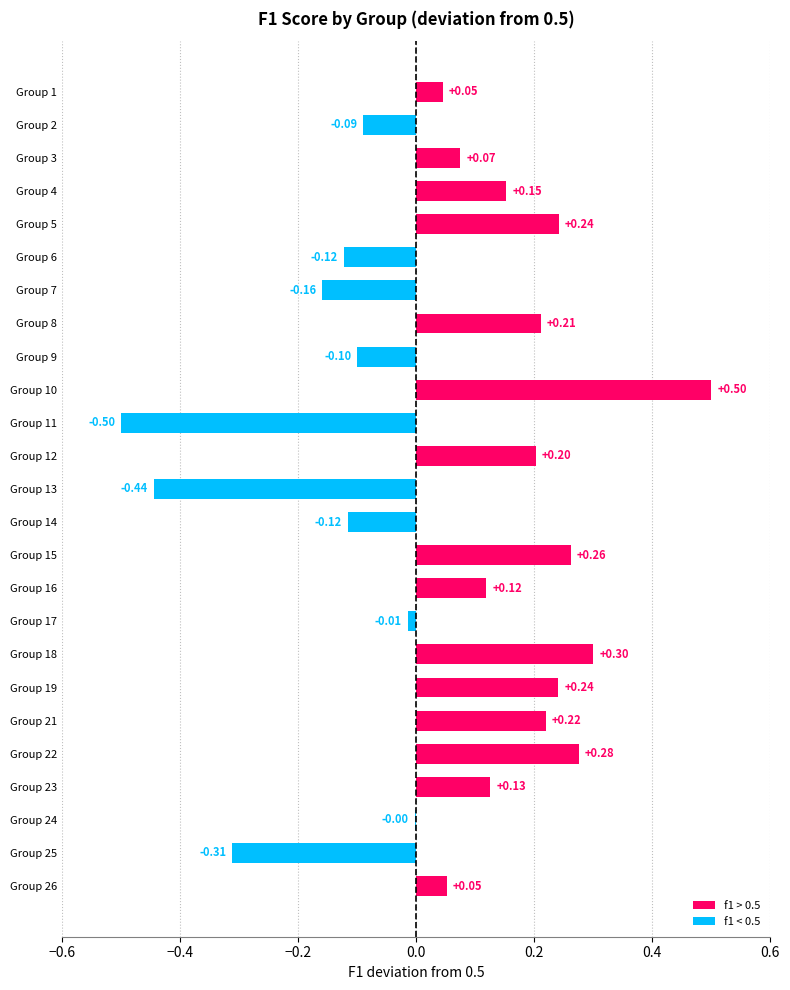

Are the bars horizontal?

Yes